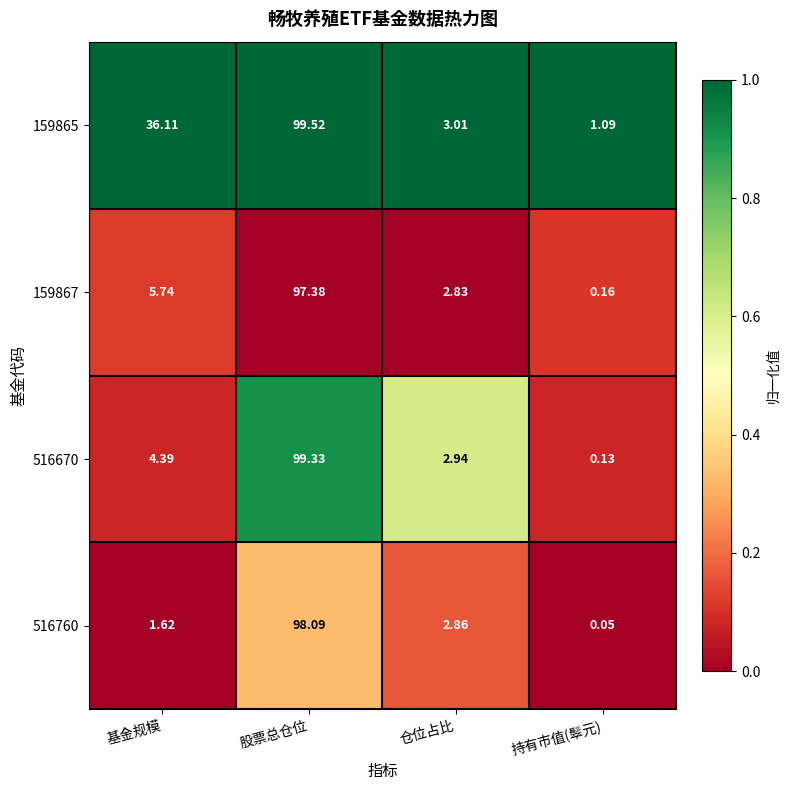

At which category is the sum across all series the highest?

股票总仓位